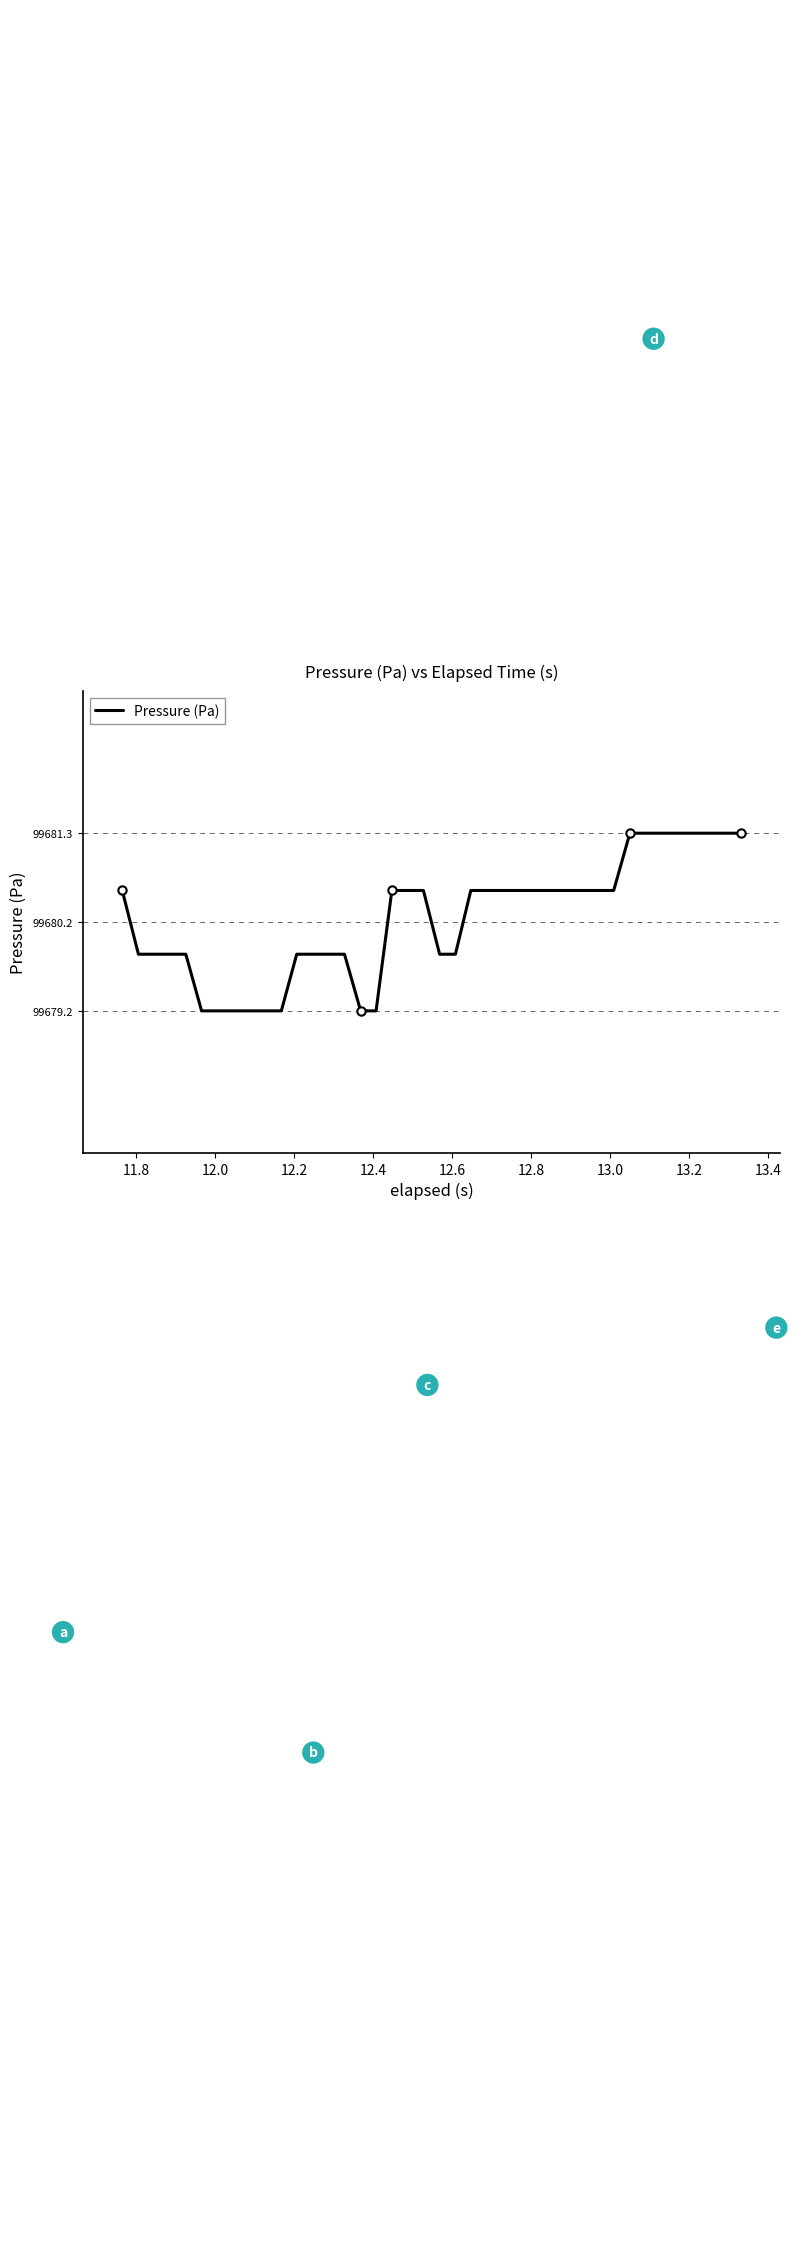

What is the minimum value shown in the chart?

99679.2